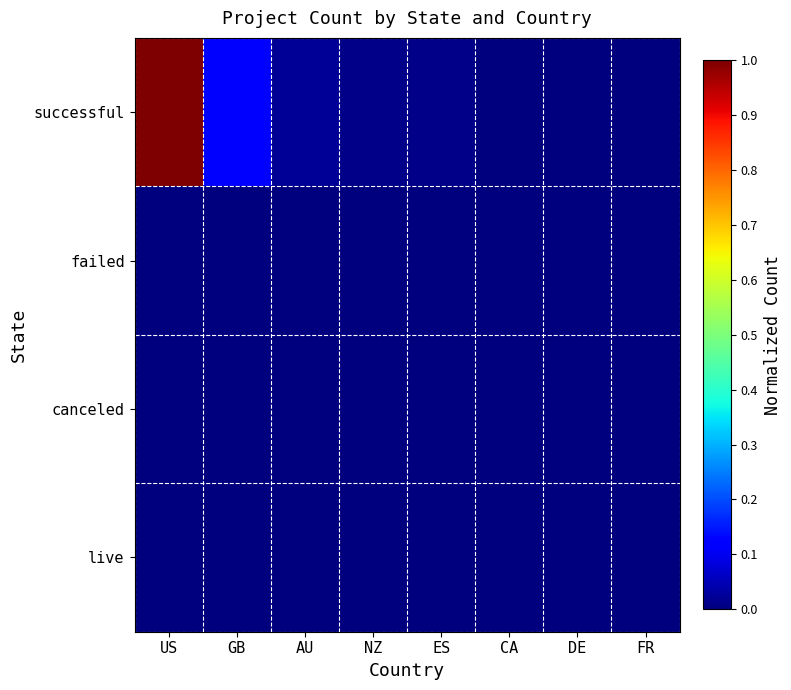

Count the number of categories in the chart.

8